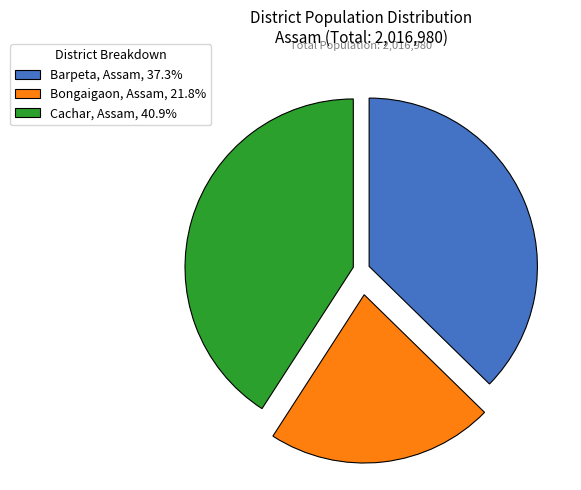

Which has a higher value, Cachar, Assam or Bongaigaon, Assam?

Cachar, Assam